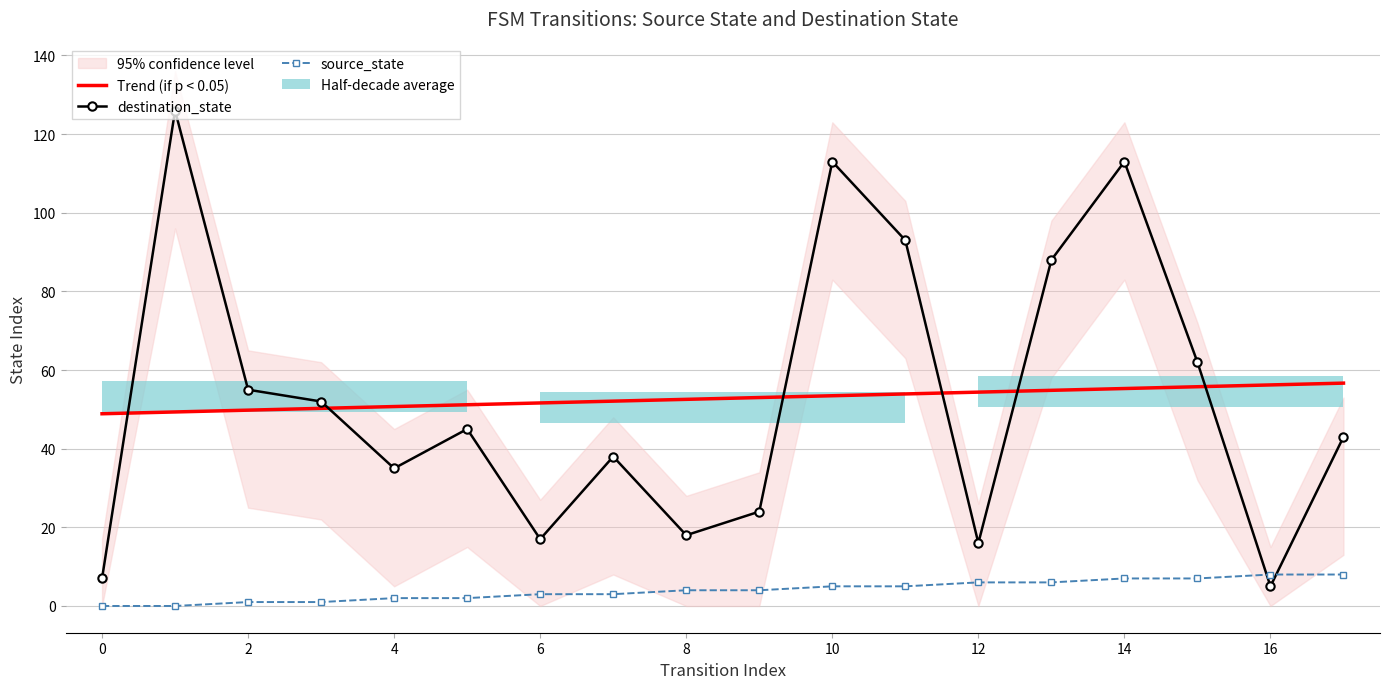

Reading right to left, what are all the values shown in this chart?

Trend (if p < 0.05): 56.7	56.2	55.8	55.3	54.8	54.4	53.9	53.5	53.0	52.5	52.1	51.6	51.2	50.7	50.3	49.8	49.3	48.9
destination_state: 43.0	5.0	62.0	113.0	88.0	16.0	93.0	113.0	24.0	18.0	38.0	17.0	45.0	35.0	52.0	55.0	126.0	7.0
source_state: 8.0	8.0	7.0	7.0	6.0	6.0	5.0	5.0	4.0	4.0	3.0	3.0	2.0	2.0	1.0	1.0	0.0	0.0